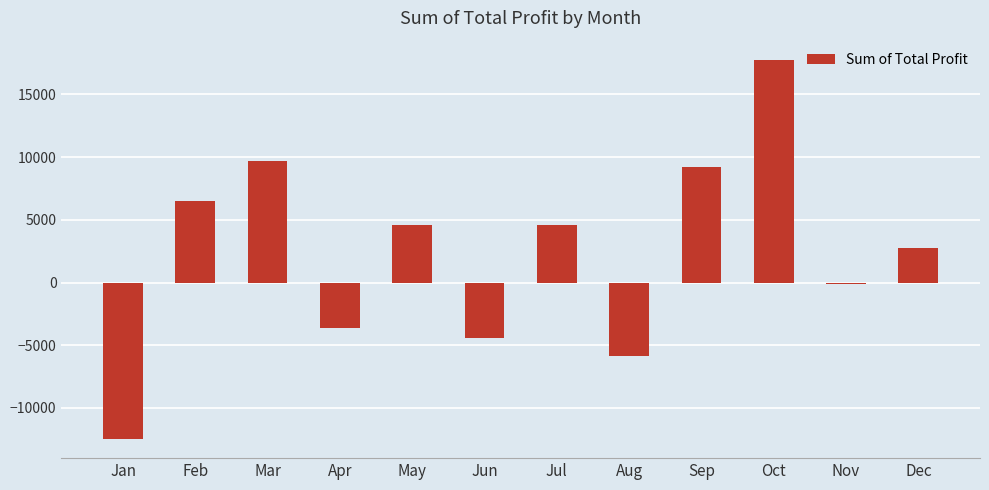

Where does the data first go above 4593?

Feb